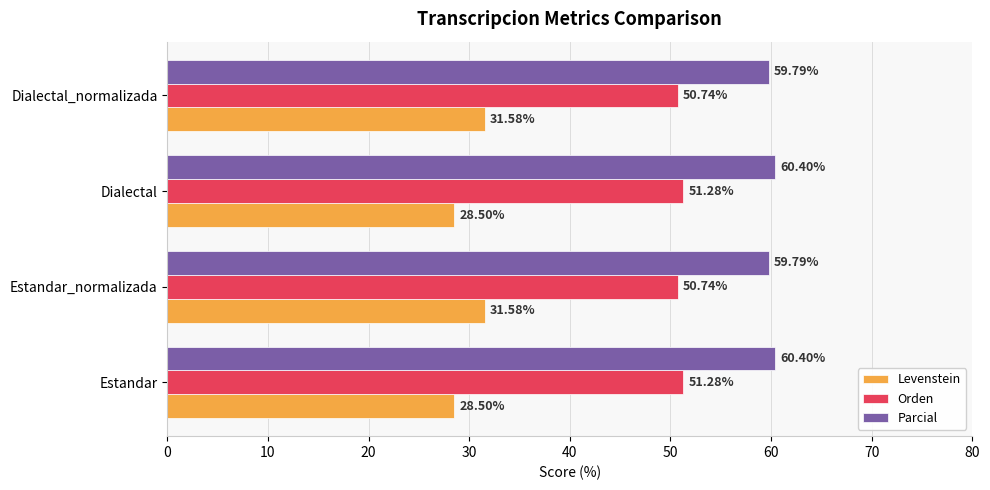

What is the spread (max minus min) of values at Dialectal?

31.9